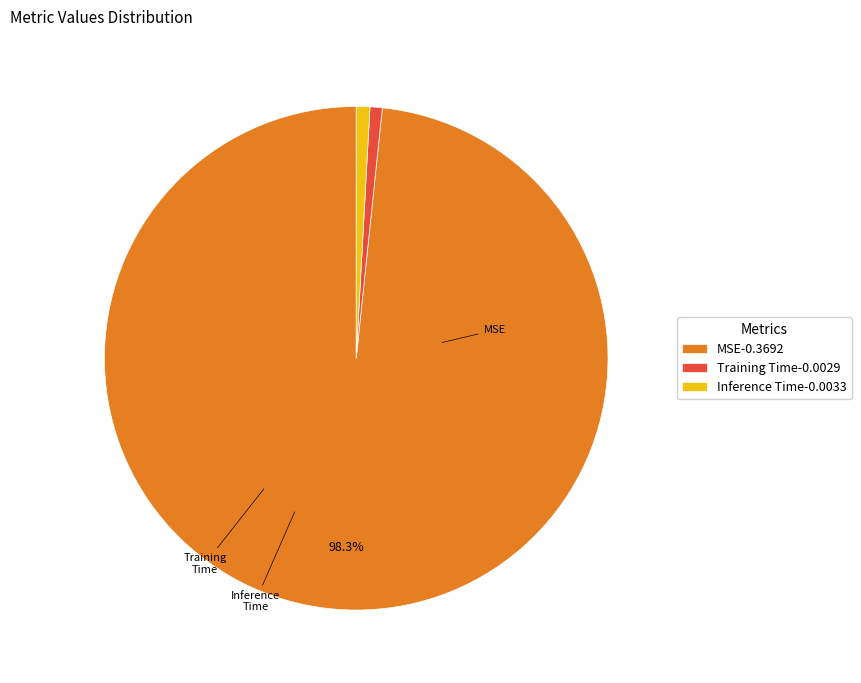

To the nearest percent, what is the difference between the Training Time and MSE slice percentages?

98%